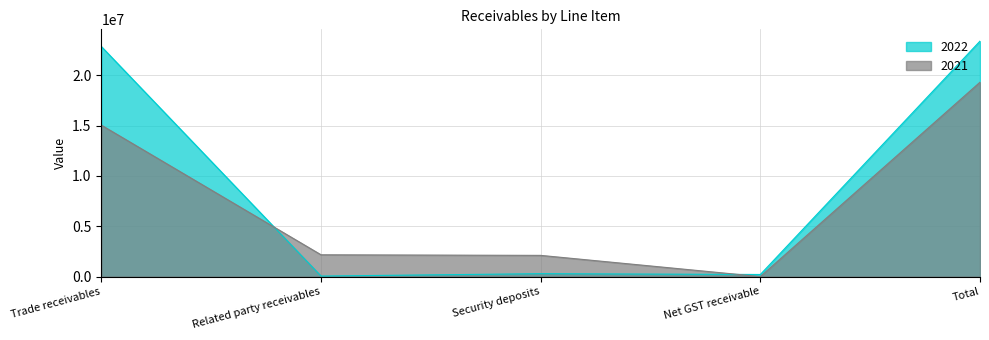

How many positive values does the 2021 series have?

4